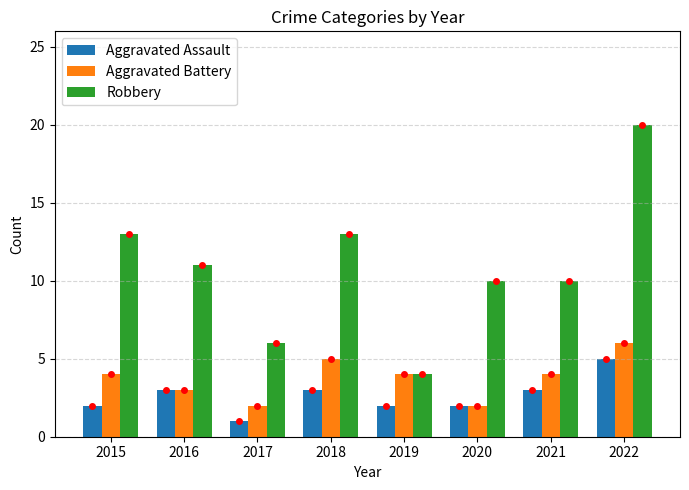

Rank the series by their maximum value, from highest to lowest.

Robbery, Aggravated Battery, Aggravated Assault